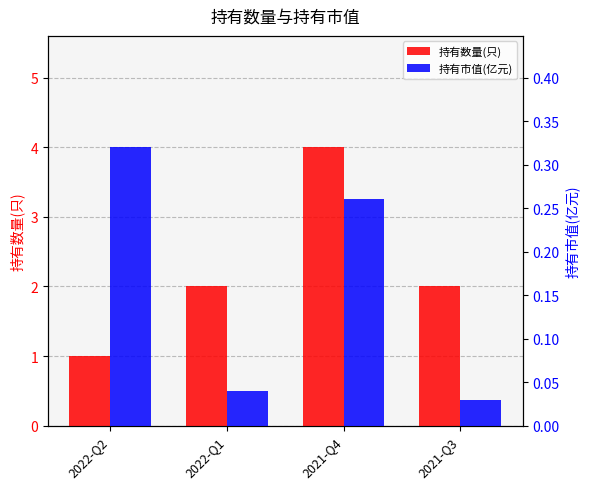

Which has a higher value, 2022-Q2 or 2021-Q4?

2021-Q4